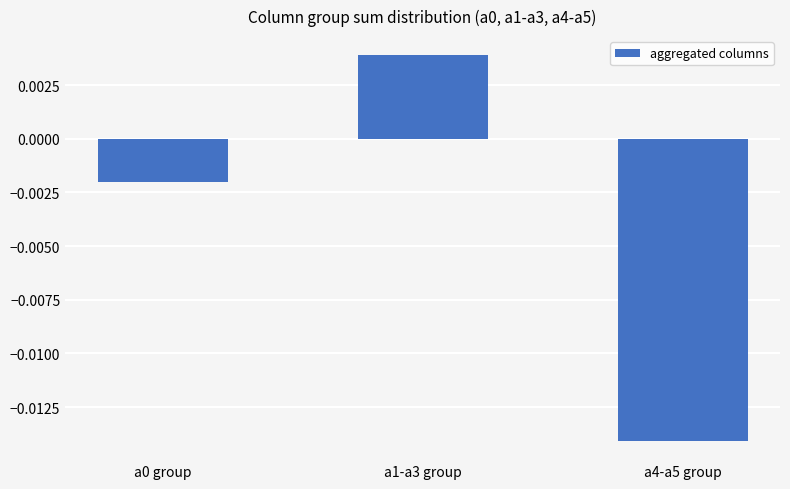

At which category does the chart reach its minimum across all series?

a4-a5 group